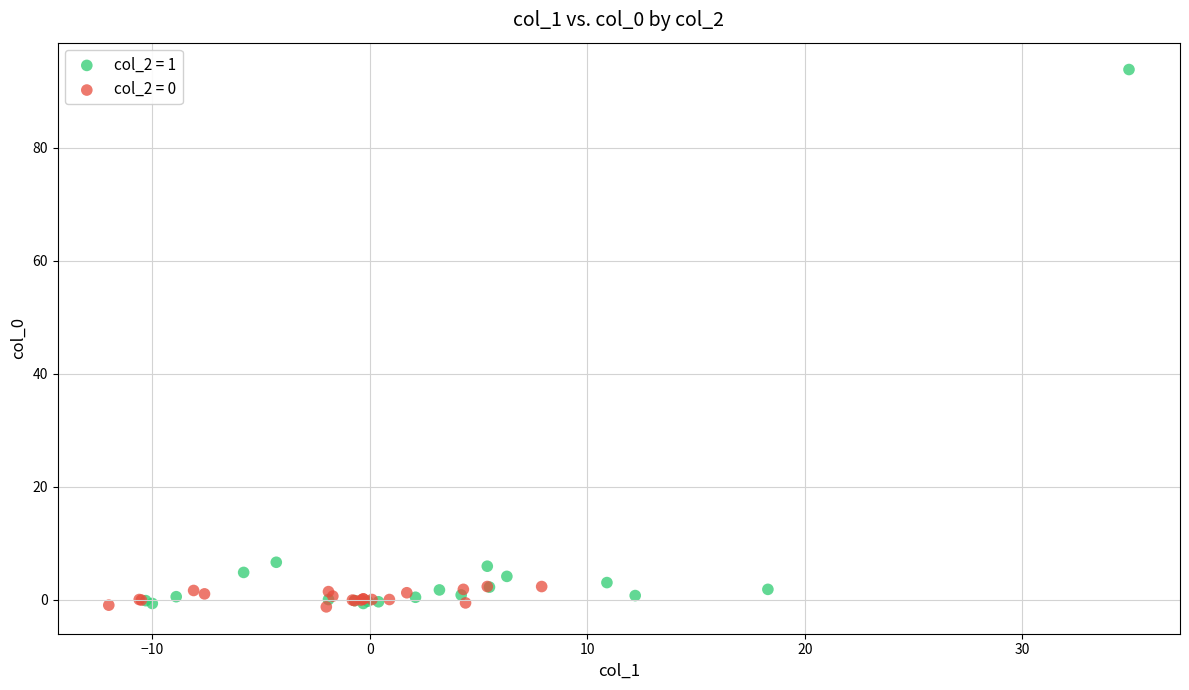

Which series reaches the maximum Y coordinate?

col_2 = 1